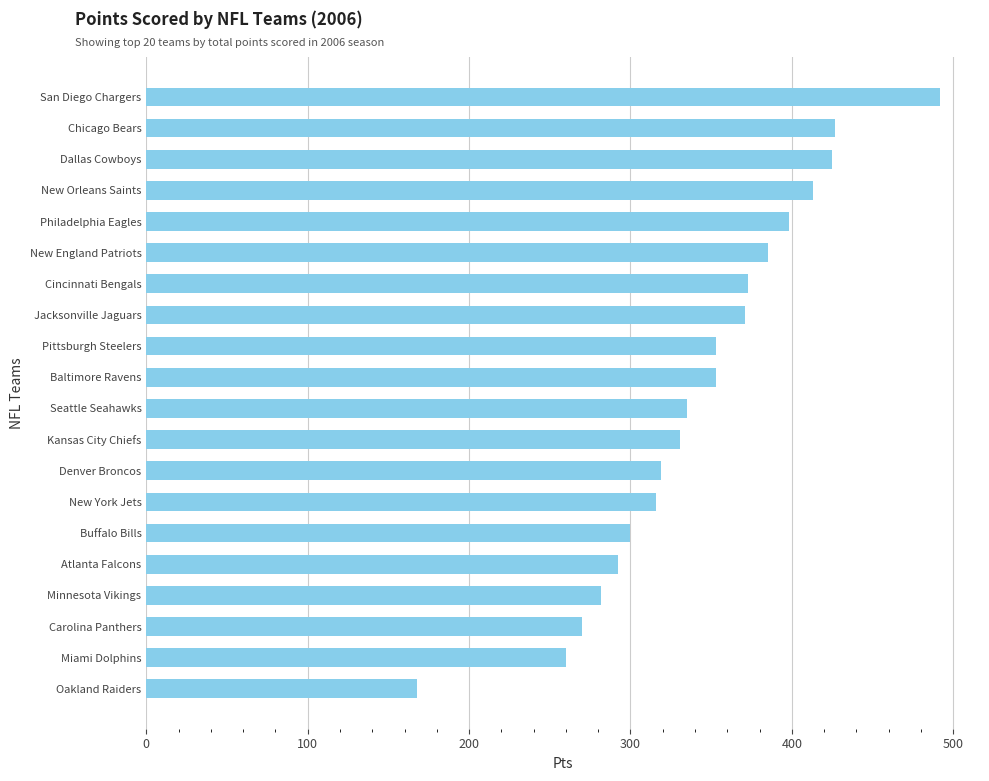

The value at San Diego Chargers is 492. True or false?

True